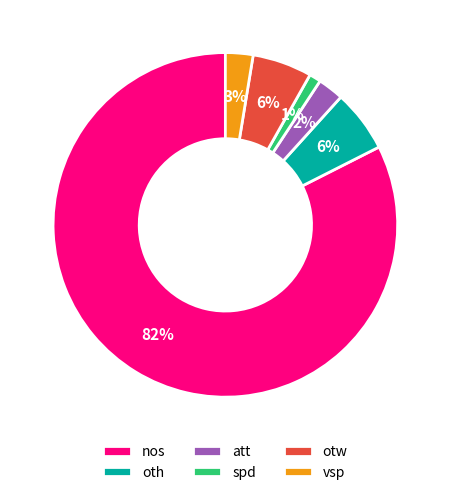

True or false: att accounts for 2% of the total.

True